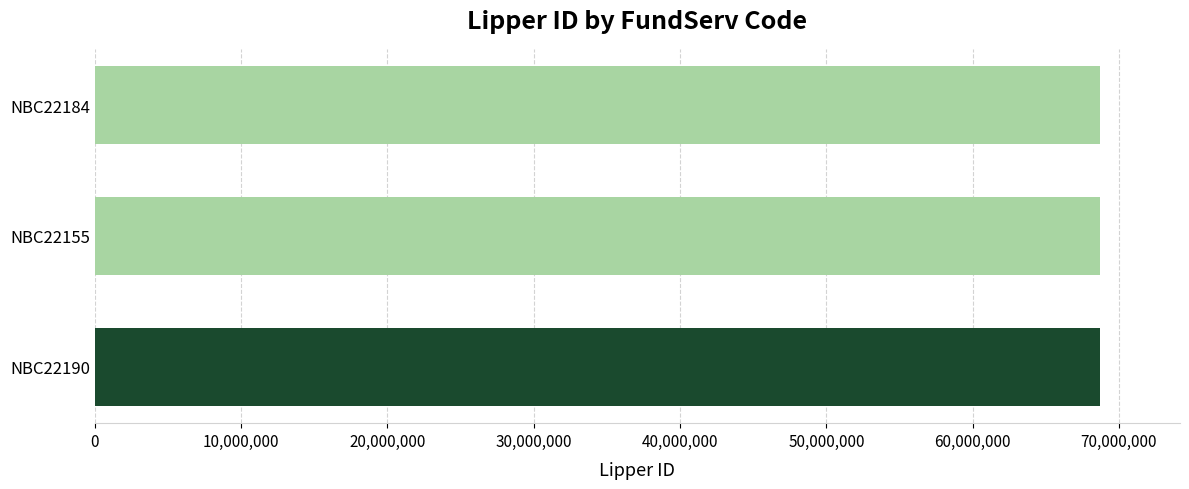

What is the average value?

68674726